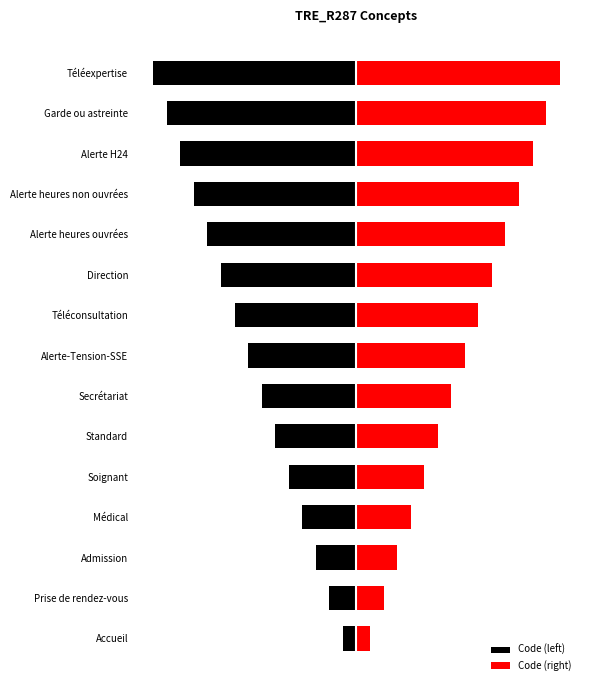

List the labels in order of Code (left) value, smallest first.

Téléexpertise, Garde ou astreinte, Alerte H24, Alerte heures non ouvrées, Alerte heures ouvrées, Direction, Téléconsultation, Alerte-Tension-SSE, Secrétariat, Standard, Soignant, Médical, Admission, Prise de rendez-vous, Accueil